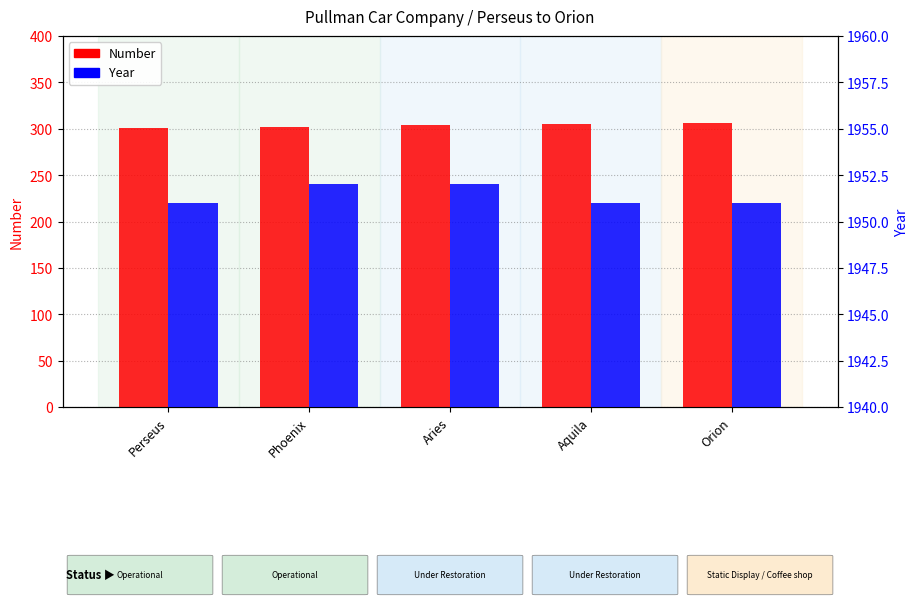

Reading right to left, list all the values displayed in this chart.

Number: Orion=306	Aquila=305	Aries=304	Phoenix=302	Perseus=301
Year: Orion=1951	Aquila=1951	Aries=1952	Phoenix=1952	Perseus=1951